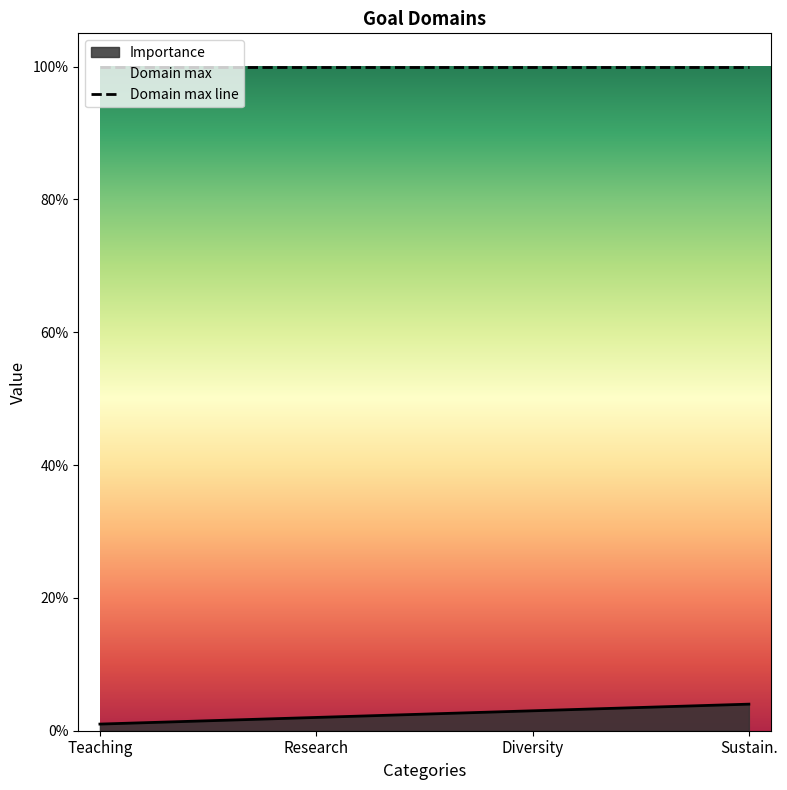

Reading left to right, list all the values displayed in this chart.

Teaching=1	Research=2	Diversity=3	Sustain.=4